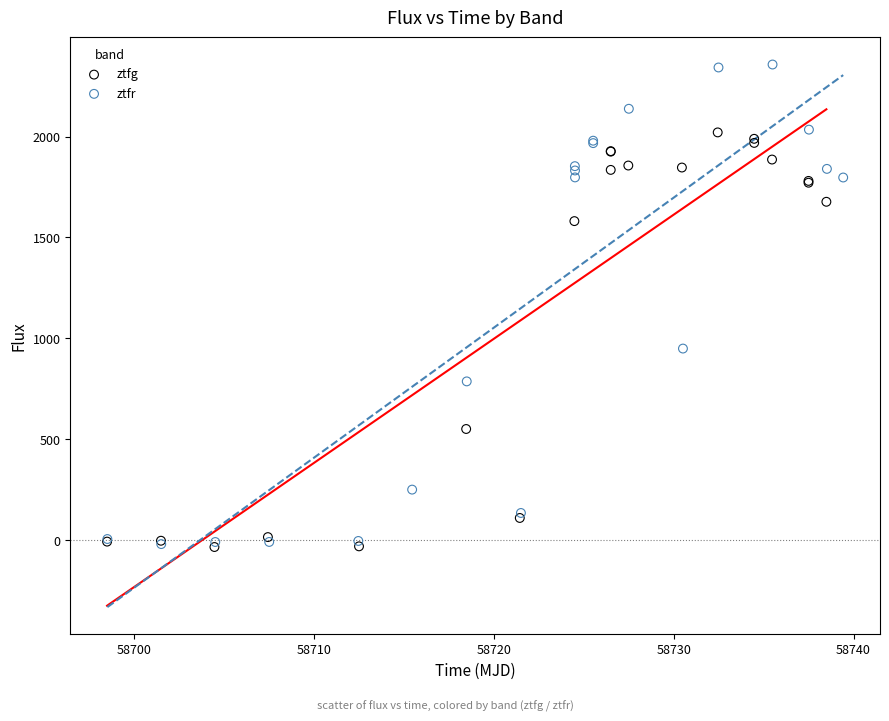

What are all the series names shown in the legend?

ztfg, ztfr